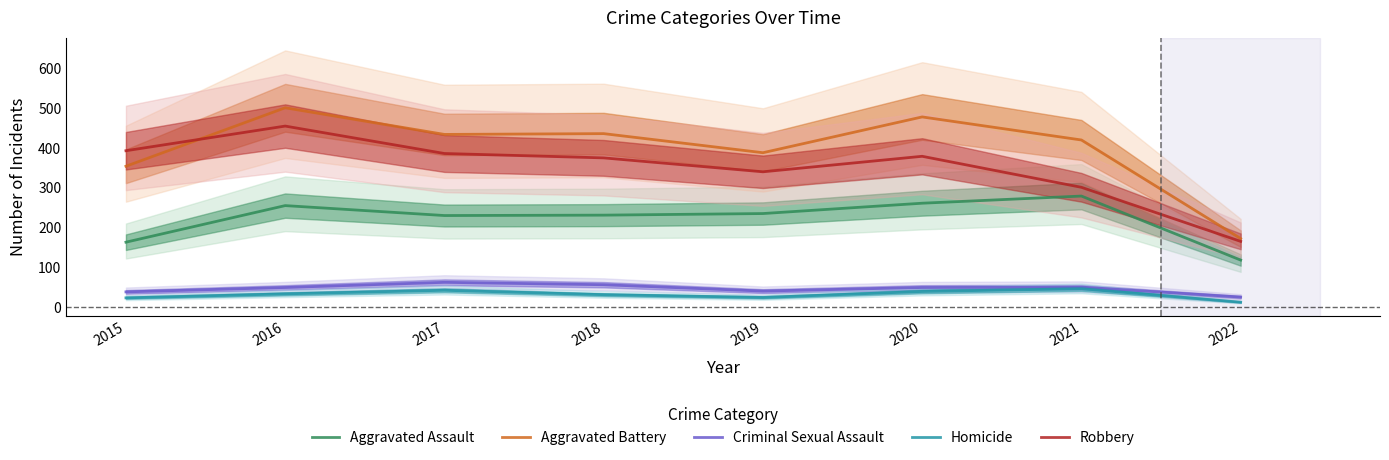

Rank the series by their maximum value, from lowest to highest.

Homicide, Criminal Sexual Assault, Aggravated Assault, Robbery, Aggravated Battery